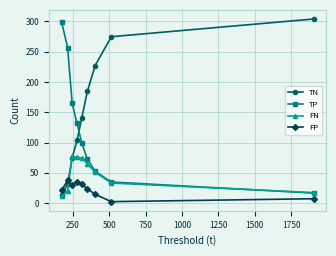

In FP, how many points are higher than both neighbors (excluding endpoints)?

2